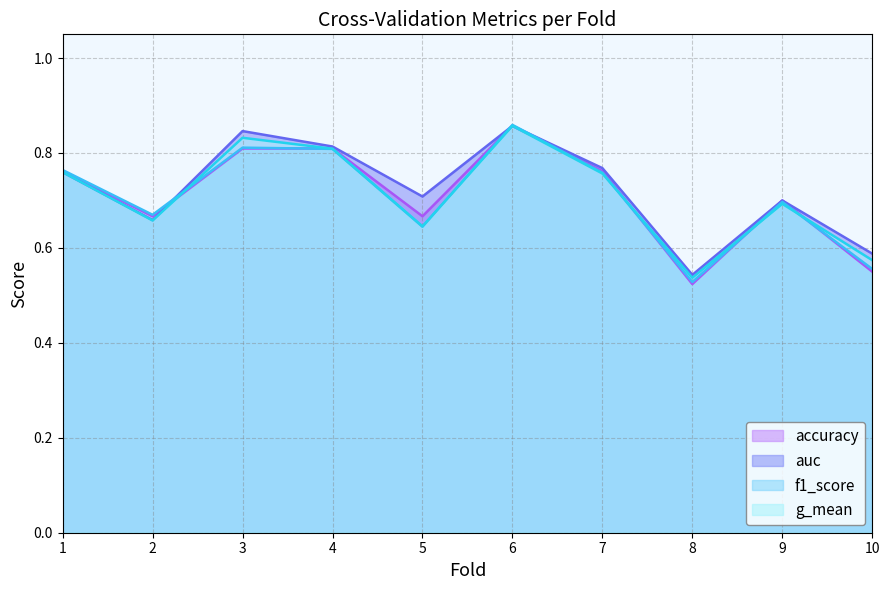

Reading left to right, extract all data points from this chart.

accuracy: 0.8	0.7	0.8	0.8	0.7	0.9	0.8	0.5	0.7	0.6
auc: 0.8	0.7	0.8	0.8	0.7	0.9	0.8	0.5	0.7	0.6
f1_score: 0.8	0.7	0.8	0.8	0.6	0.9	0.8	0.5	0.7	0.6
g_mean: 0.8	0.7	0.8	0.8	0.6	0.9	0.8	0.5	0.7	0.6